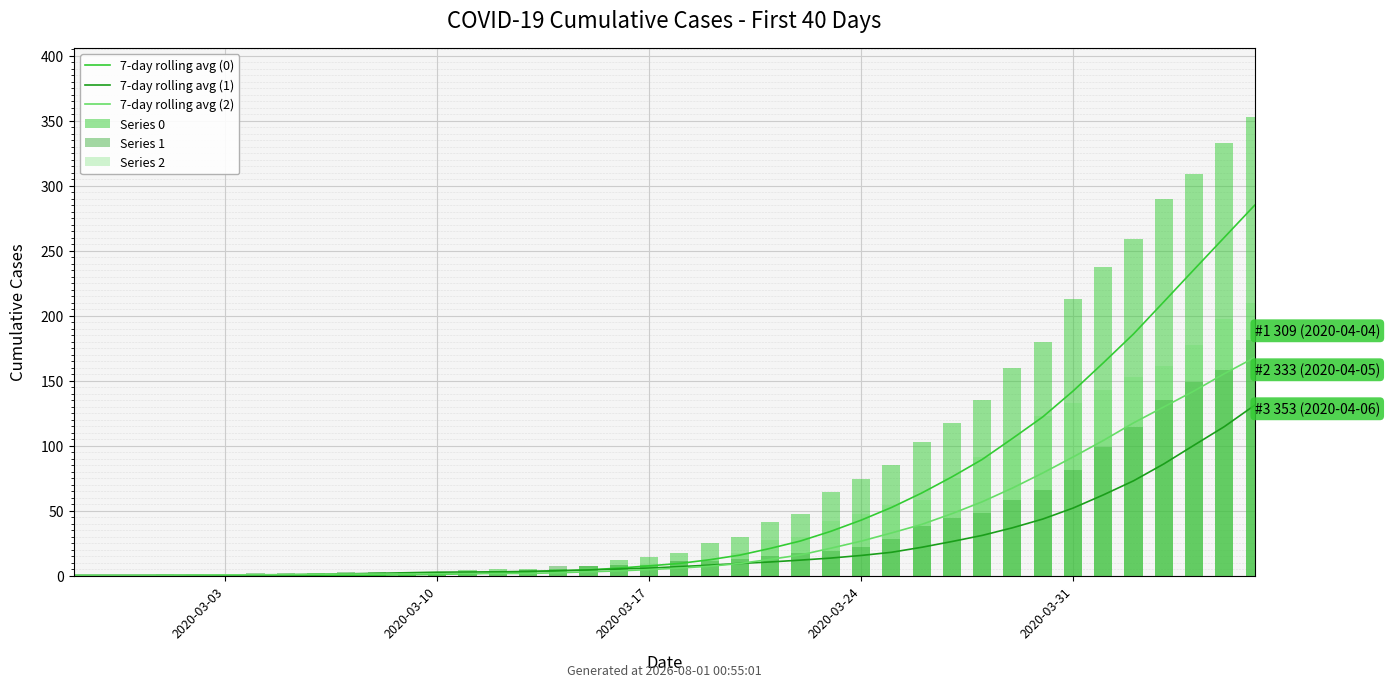

Count the number of categories in the chart.

40